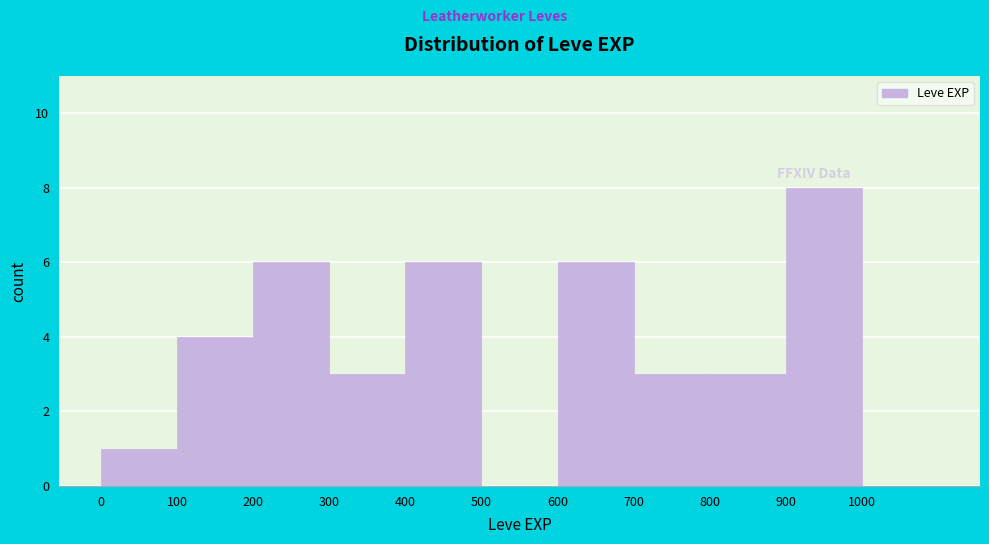

Which range on the x-axis has the tallest bar?

900 to 1000